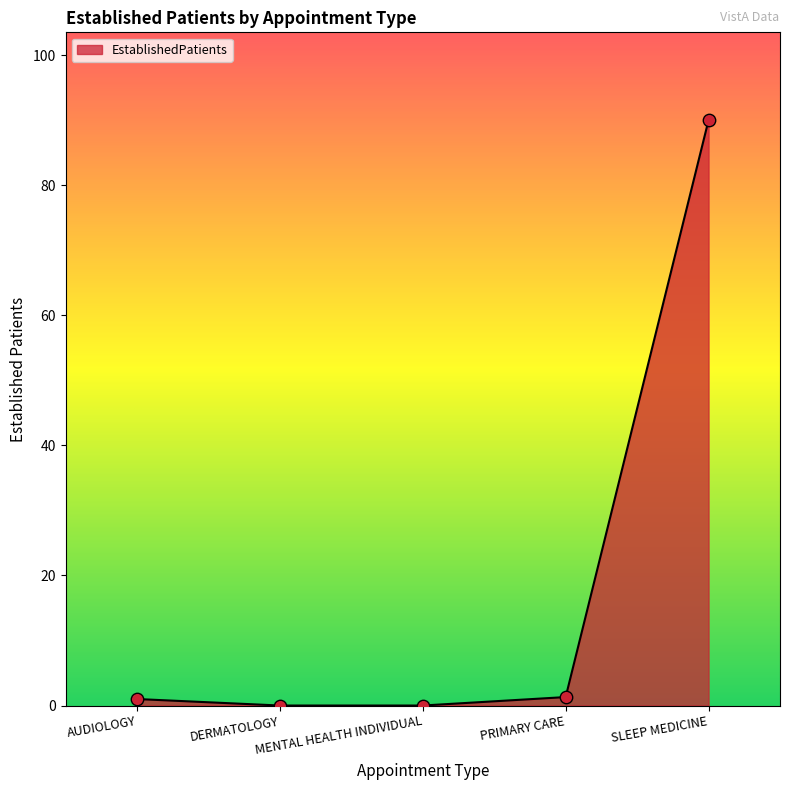

Which has a higher value, DERMATOLOGY or PRIMARY CARE?

PRIMARY CARE